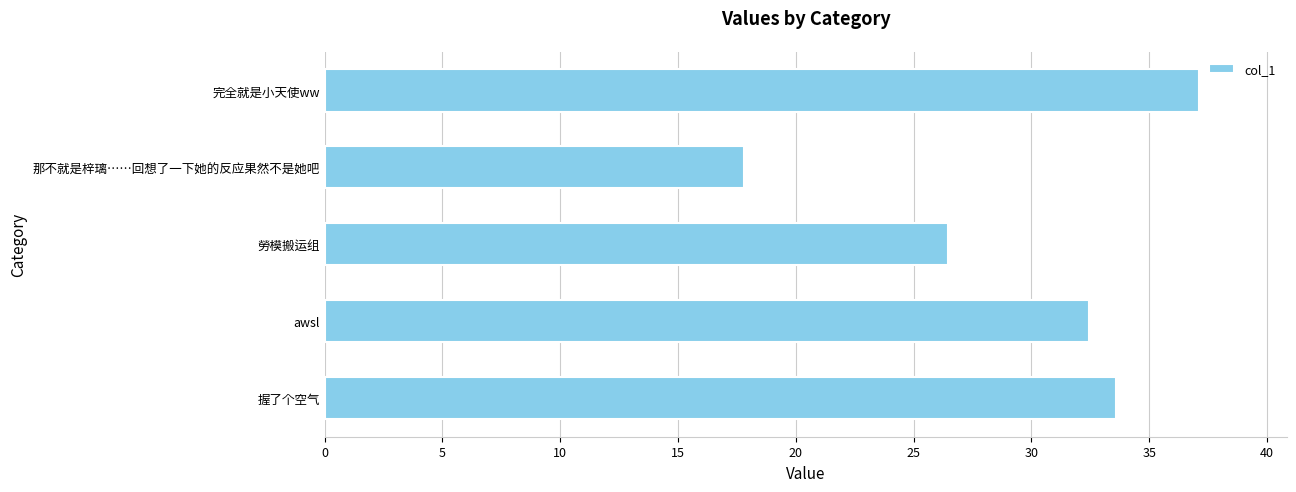

List the labels in order of value, smallest first.

那不就是梓璃……回想了一下她的反应果然不是她吧, 勞模搬运组, awsl, 握了个空气, 完全就是小天使ww